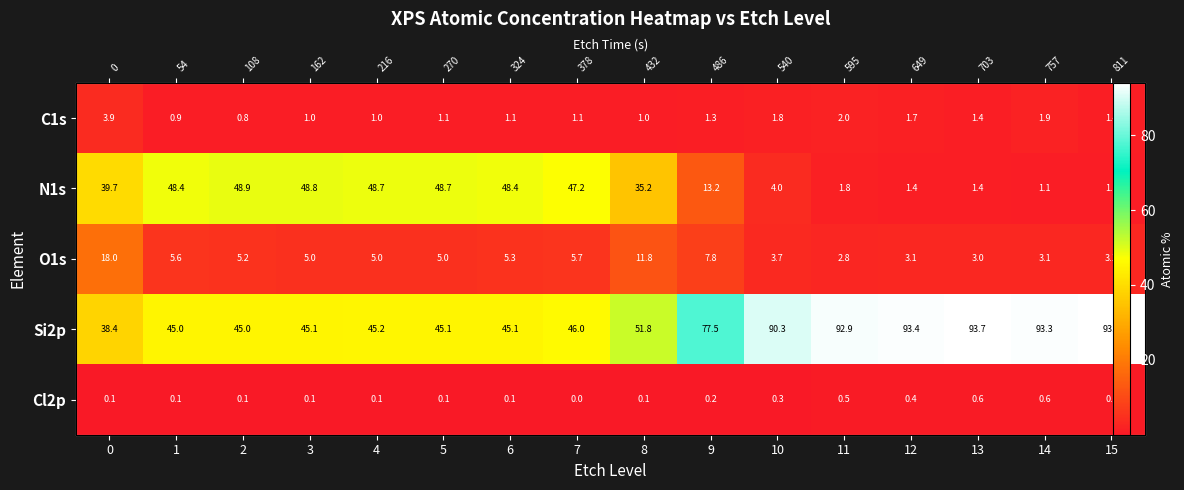

Which has a higher value, 11 or 15?

11